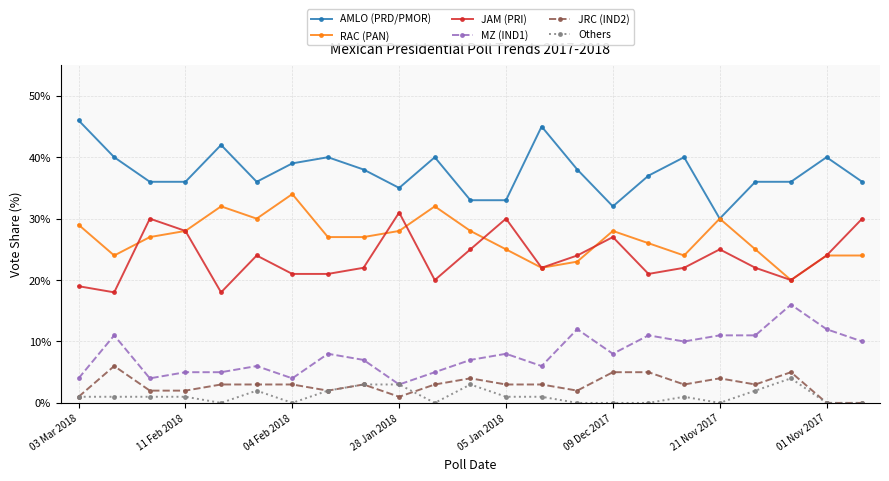

True or false: JAM (PRI) has more than 1 points higher than both neighbors.

True